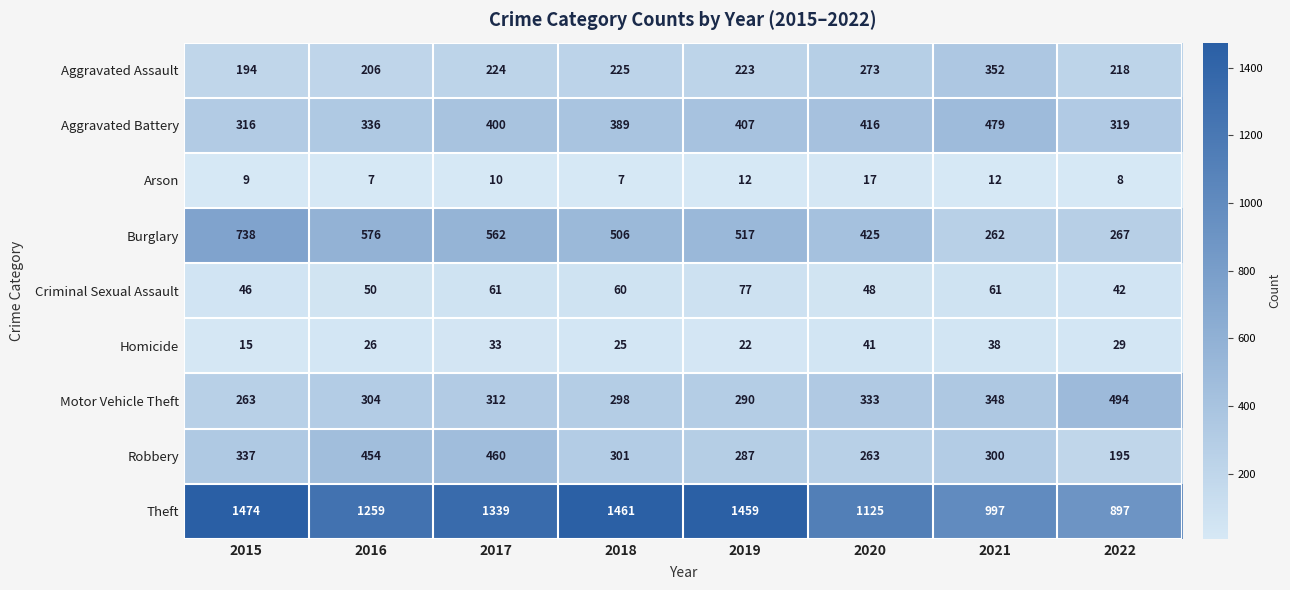

Between 2016 and 2017, which series saw the biggest shift?

Theft